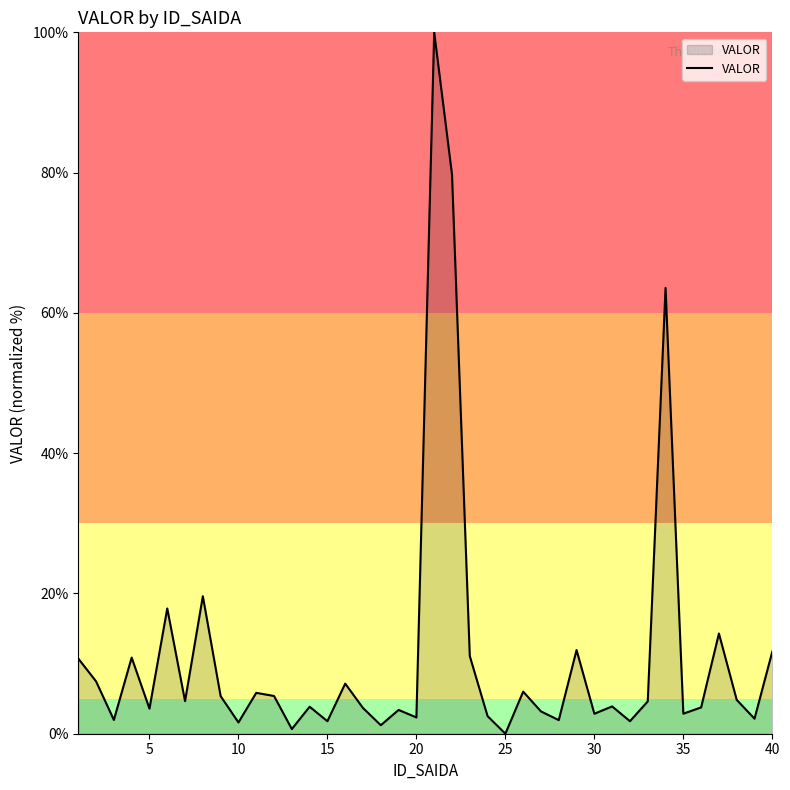

What is the greatest value displayed?

100.0